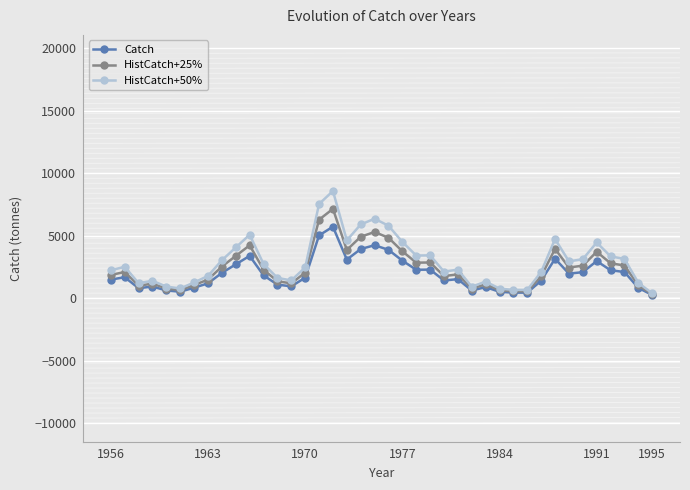

What is the value of the HistCatch+25% point at the 24th from the left?

2855.3